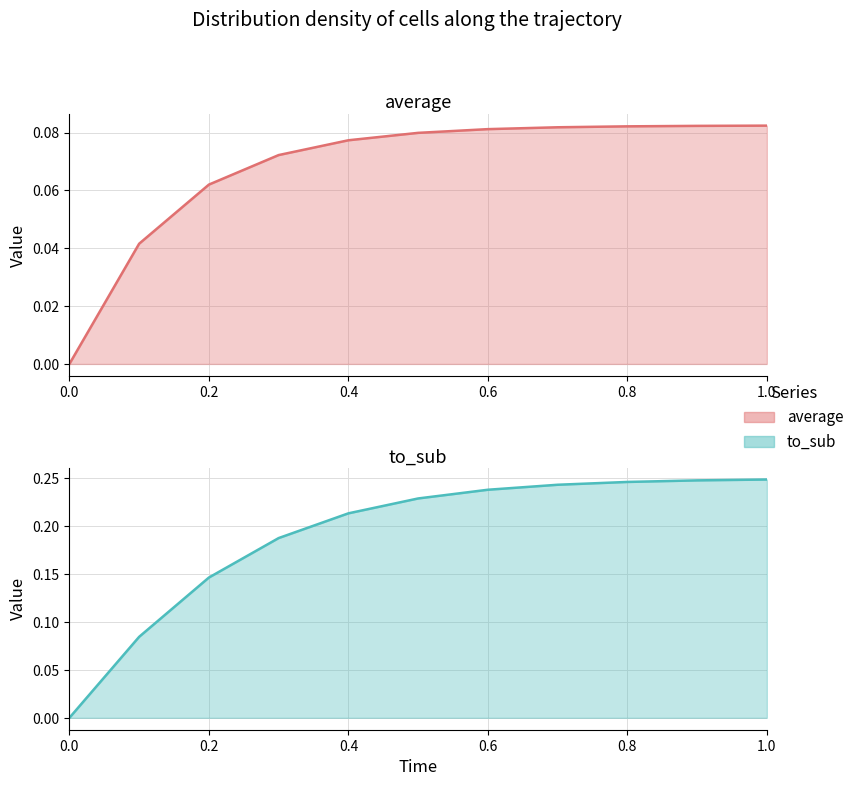

How many positive values does the average series have?

10